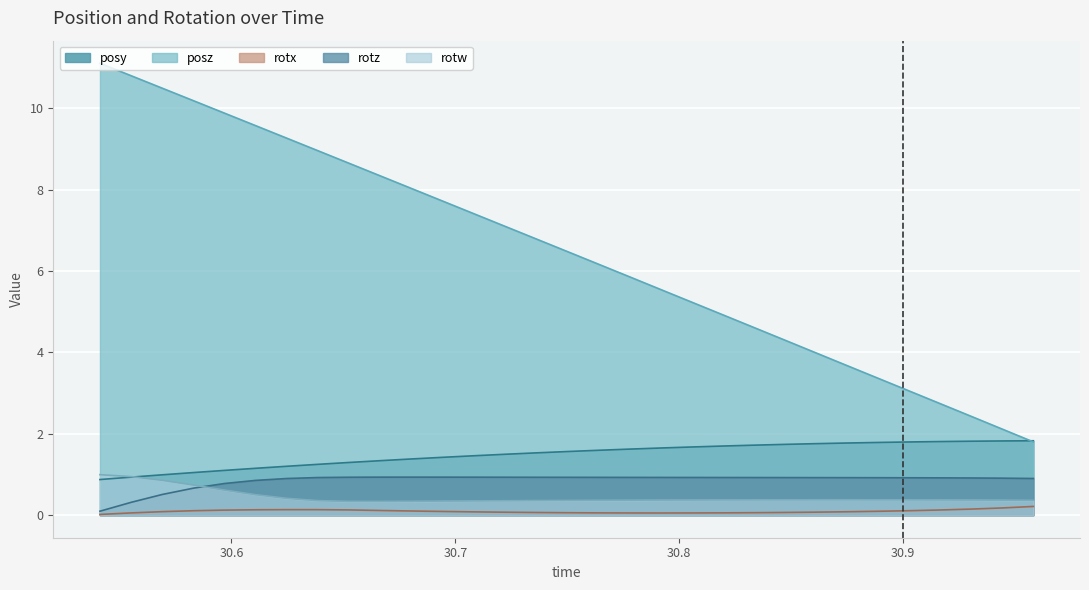

Reading right to left, transcribe all the data shown in this chart.

posy: 1.8	1.8	1.8	1.8	1.8	1.8	1.8	1.8	1.7	1.7	1.7	1.7	1.7	1.6	1.6	1.6	1.5	1.5	1.5	1.4	1.4	1.3	1.3	1.2	1.2	1.2	1.1	1.0	1.0	0.9	0.9
posz: 1.8	2.1	2.4	2.7	3.0	3.4	3.7	4.0	4.3	4.6	4.9	5.2	5.6	5.9	6.2	6.5	6.8	7.1	7.4	7.7	8.0	8.3	8.7	9.0	9.3	9.6	9.9	10.2	10.5	10.8	11.1
rotx: 0.2	0.2	0.1	0.1	0.1	0.1	0.1	0.1	0.1	0.1	0.1	0.1	0.1	0.1	0.1	0.1	0.1	0.1	0.1	0.1	0.1	0.1	0.1	0.1	0.1	0.1	0.1	0.1	0.1	0.1	0.0
rotz: 0.9	0.9	0.9	0.9	0.9	0.9	0.9	0.9	0.9	0.9	0.9	0.9	0.9	0.9	0.9	0.9	0.9	0.9	0.9	0.9	0.9	0.9	0.9	0.9	0.9	0.9	0.8	0.7	0.5	0.3	0.1
rotw: 0.4	0.4	0.4	0.4	0.4	0.4	0.4	0.4	0.4	0.4	0.4	0.4	0.4	0.4	0.4	0.4	0.4	0.4	0.4	0.3	0.3	0.3	0.3	0.4	0.4	0.5	0.6	0.7	0.9	0.9	1.0